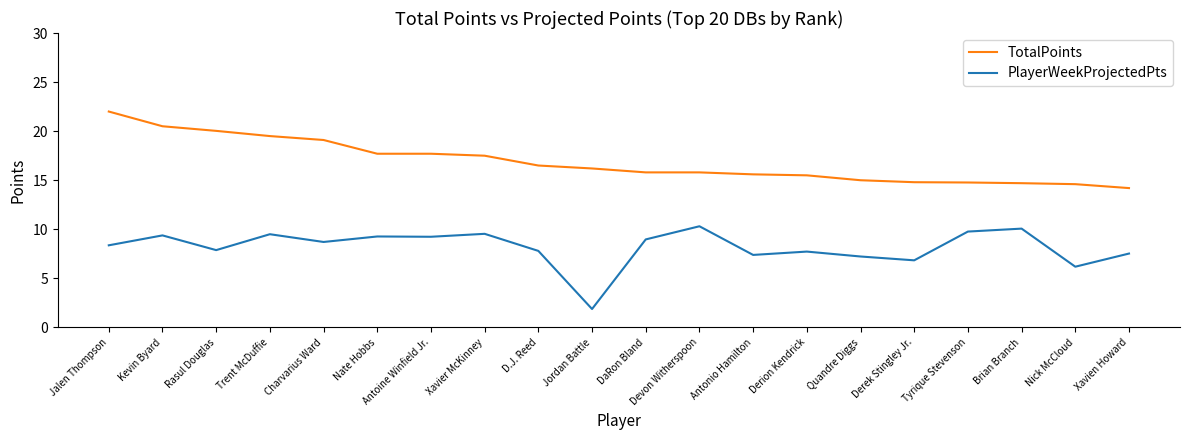

Between Trent McDuffie and Antoine Winfield Jr., which series saw the biggest shift?

TotalPoints